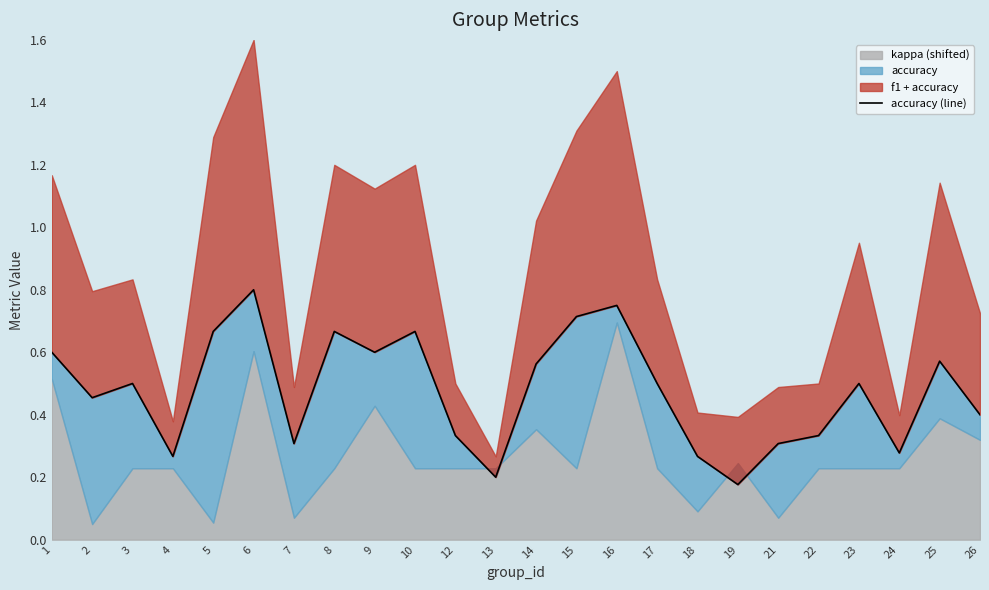

List the labels in order of value, smallest first.

19, 13, 4, 18, 24, 7, 21, 12, 22, 26, 2, 3, 17, 23, 14, 25, 1, 9, 5, 8, 10, 15, 16, 6